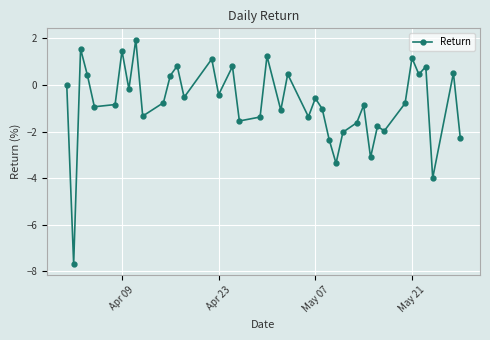

What is the difference between the maximum and minimum values?

9.6